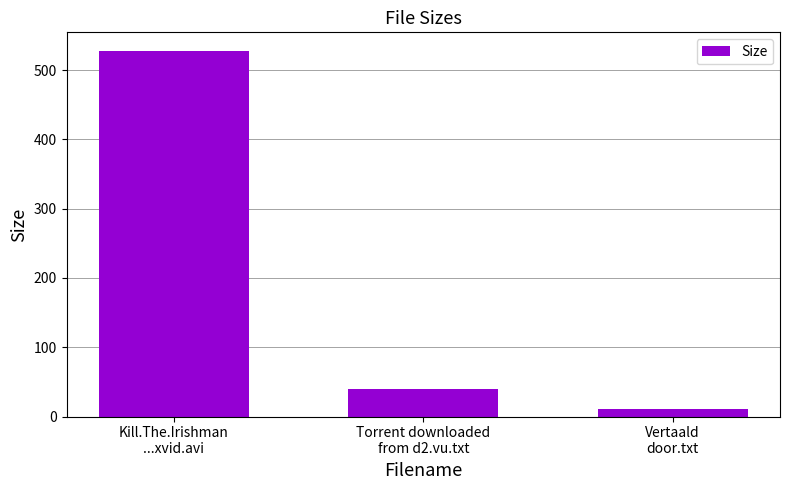

What is the maximum value shown in the chart?

528.0